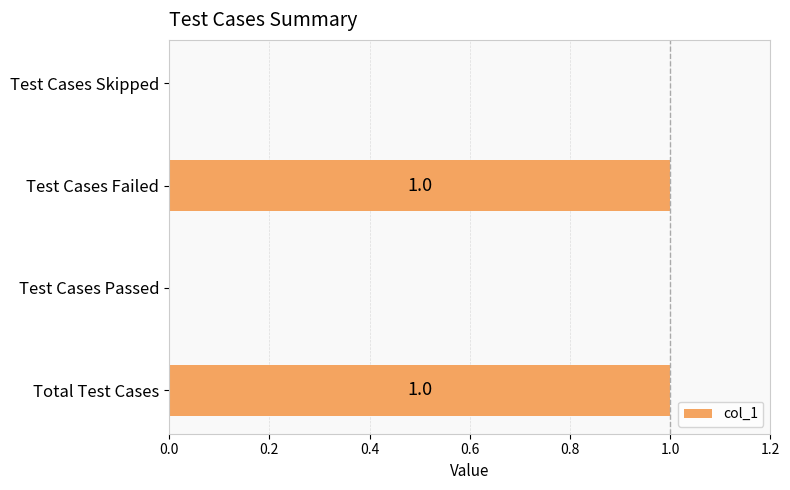

How many positive values are there?

2